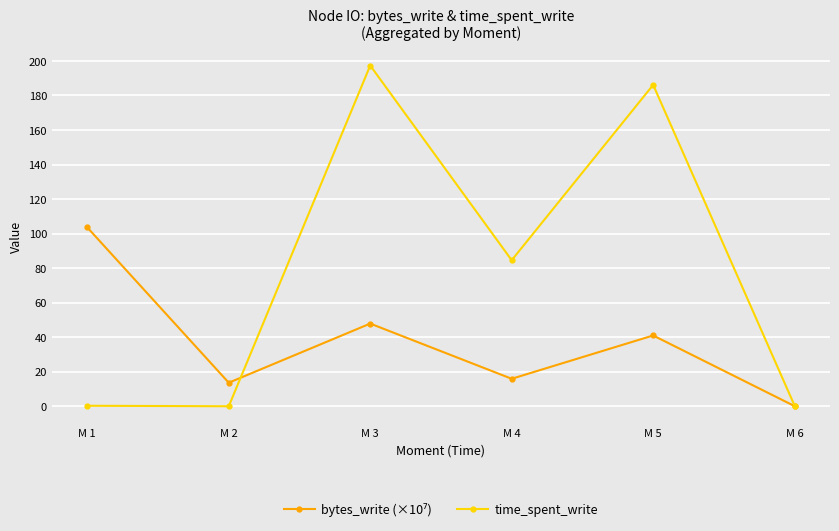

Where is time_spent_write nearest to the value 98?

M 4